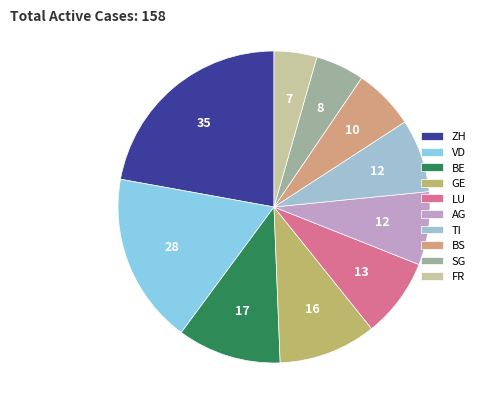

Count the number of slices in the pie.

10